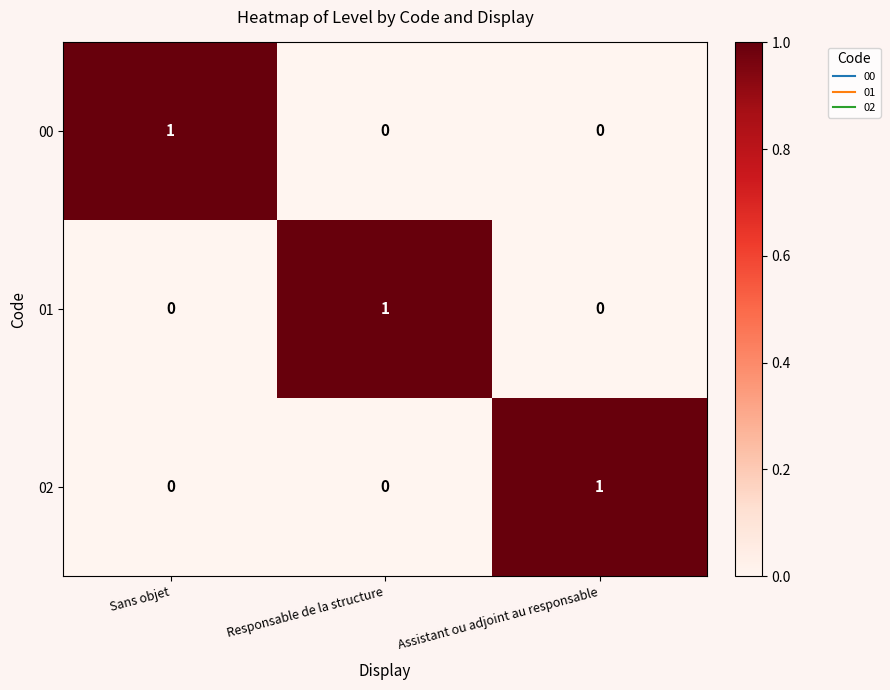

True or false: 00 has a value of 1 at Responsable de la structure.

False